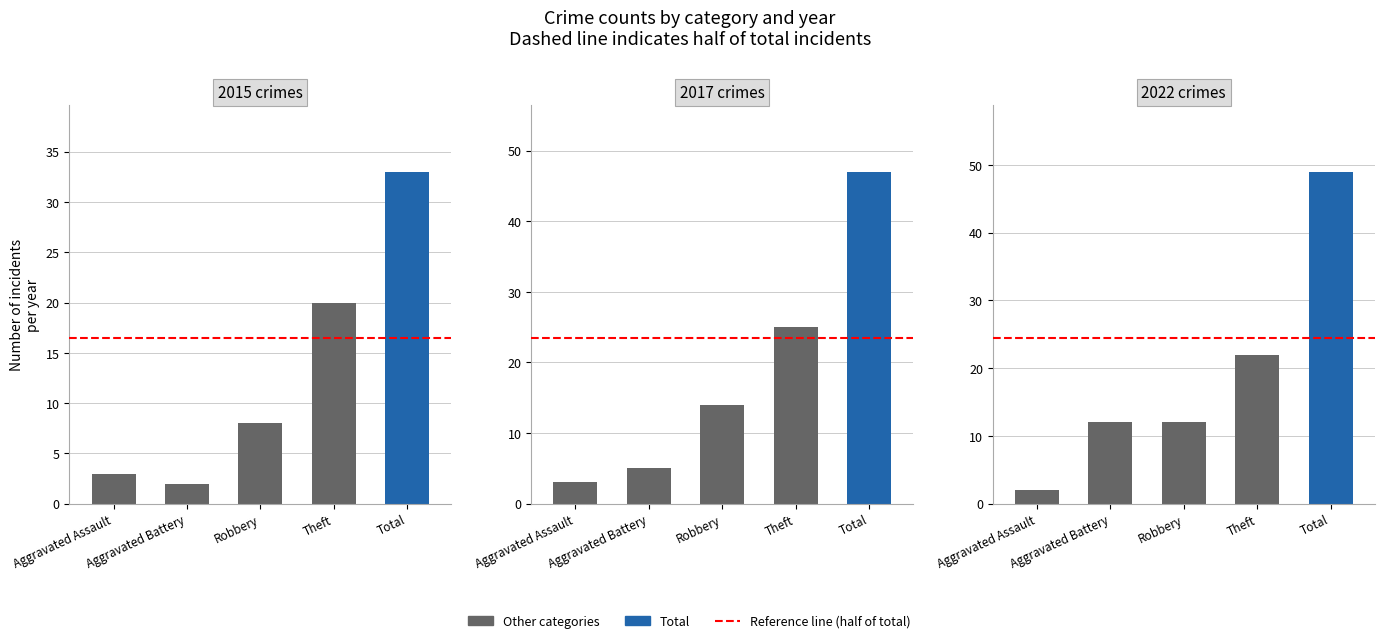

True or false: 2017 has a value of 2 at Aggravated Assault.

False